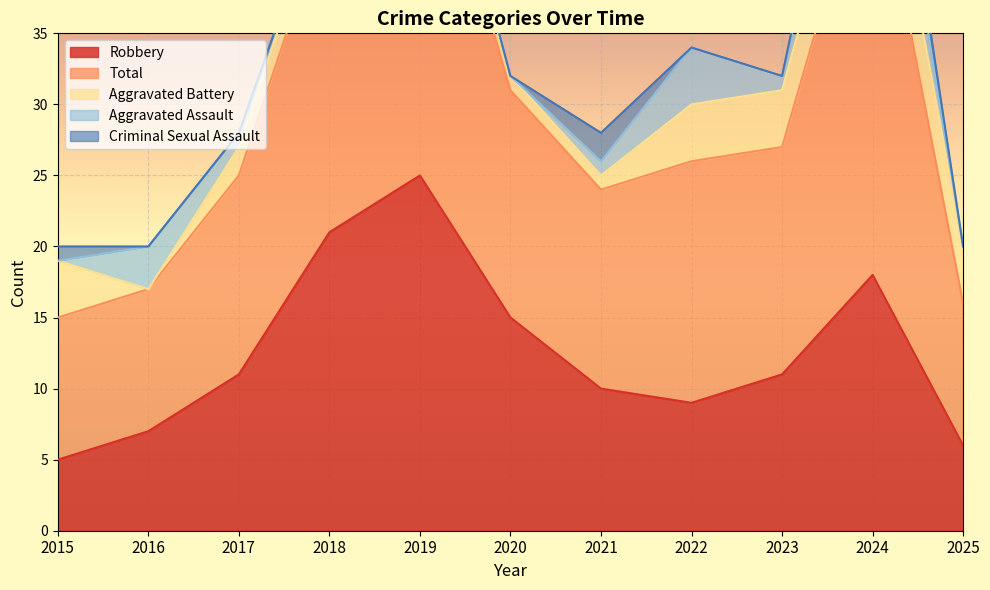

At which label does Robbery reach its peak?

2019